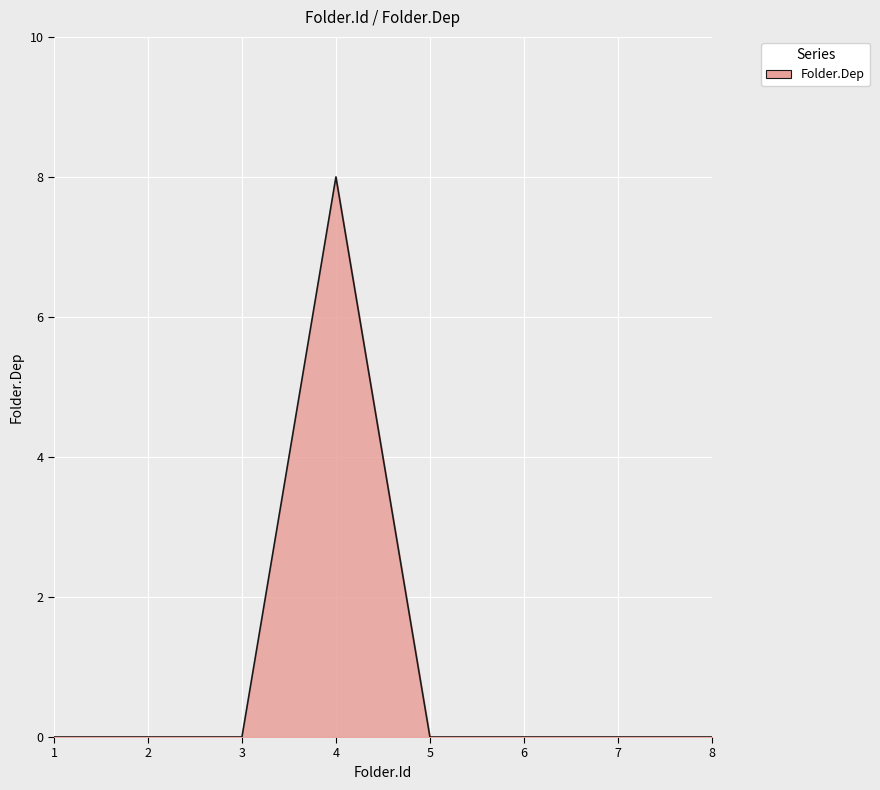

What is the change in value from 4 to 5?

-8